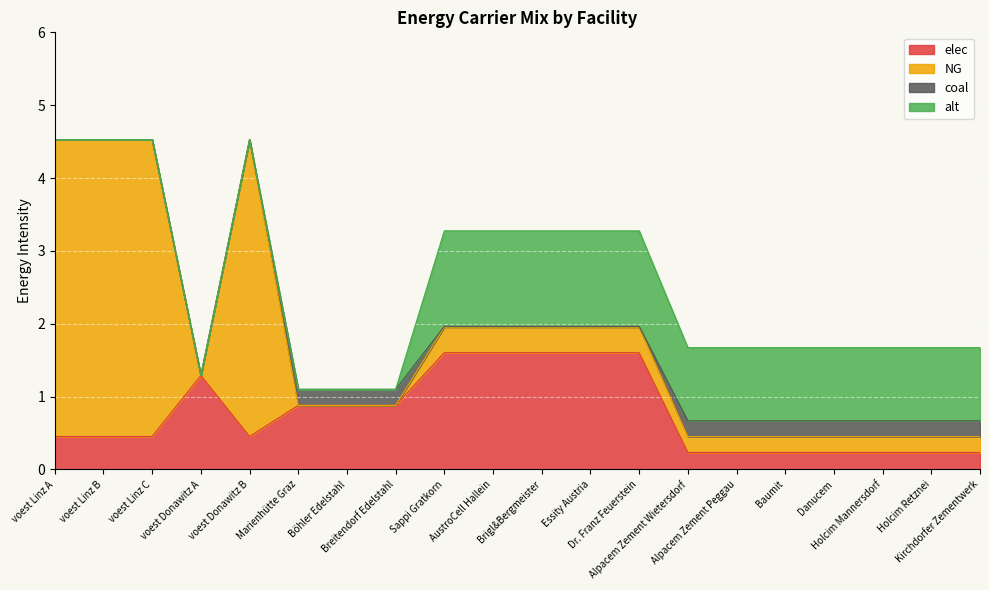

Which series has the largest range (max minus min)?

NG